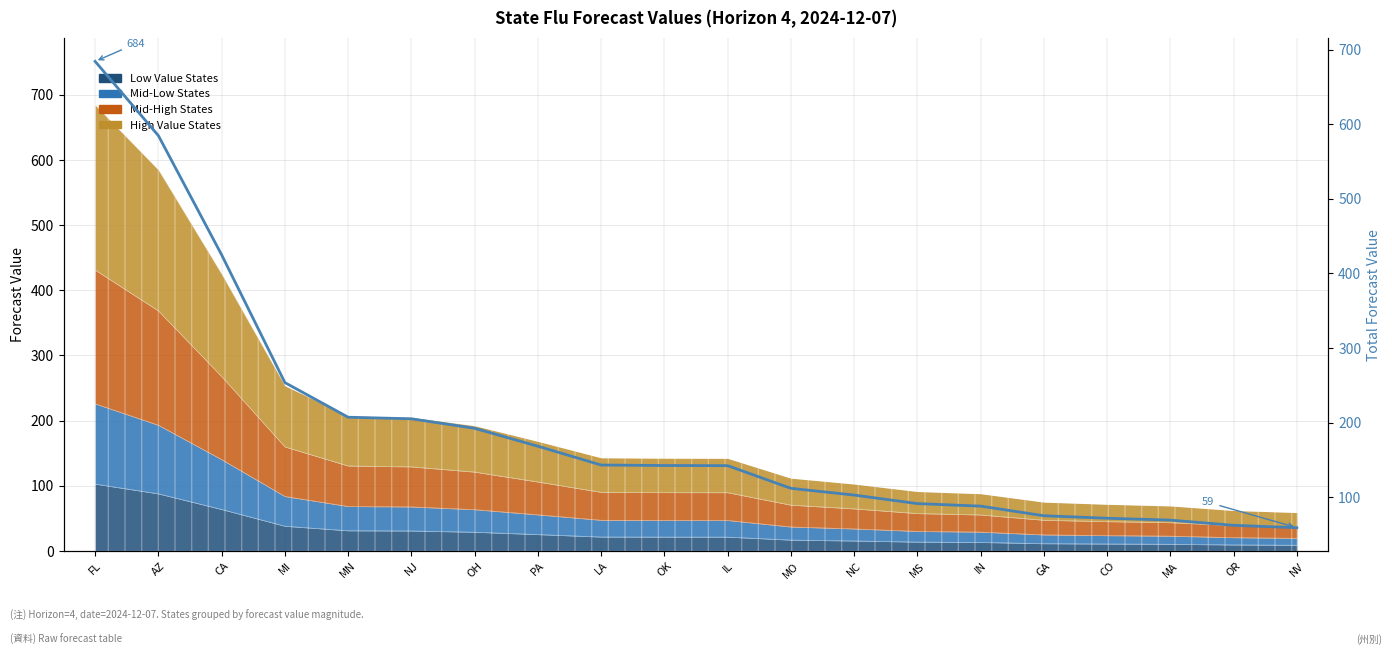

What position from the left is OH?

7